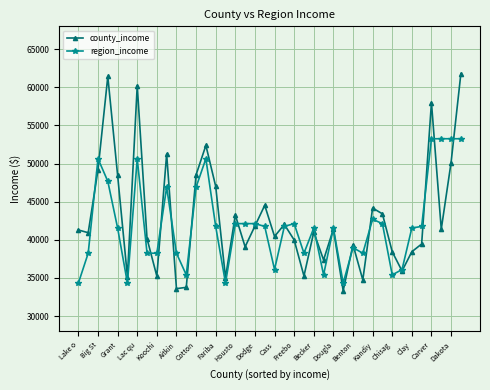

What is the maximum value shown in the chart?

61796